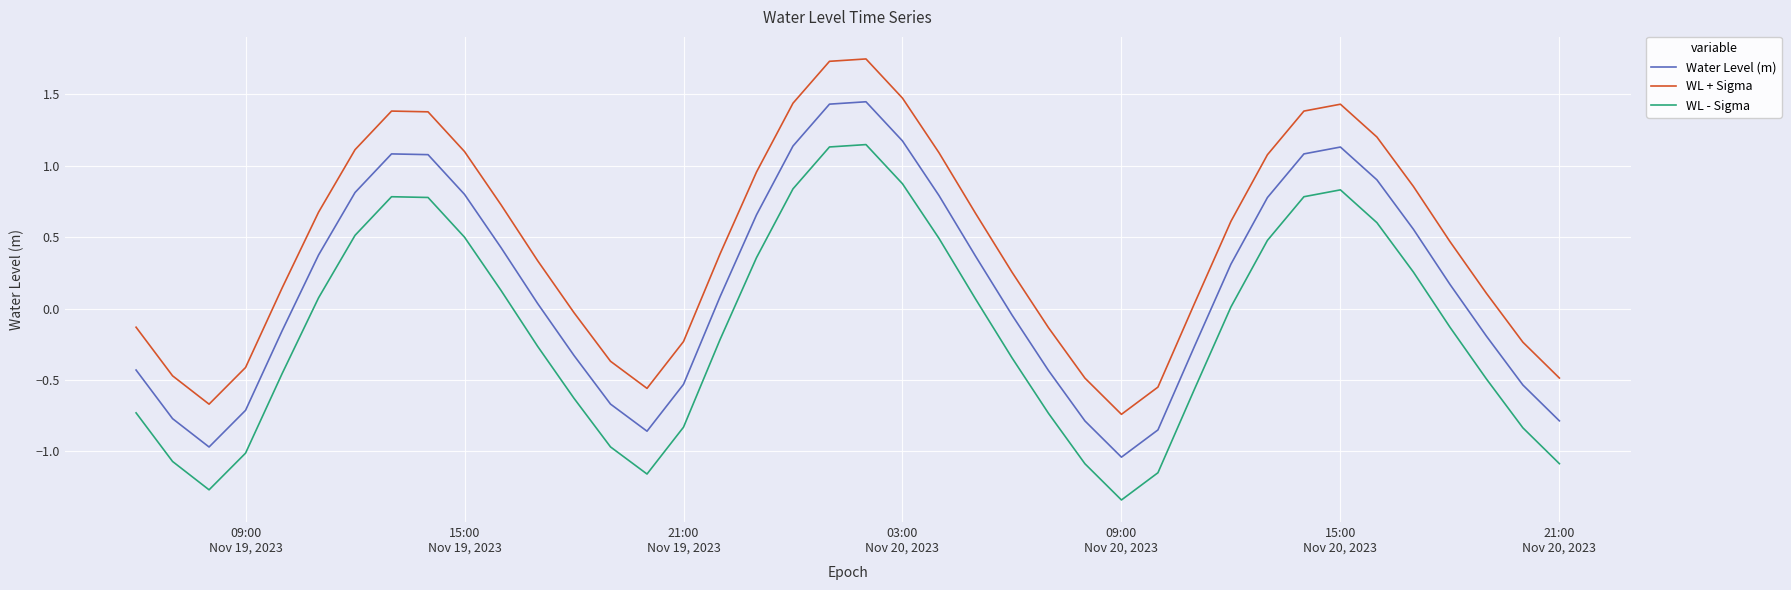

List the series in order of their overall mean, lowest first.

WL - Sigma, Water Level (m), WL + Sigma